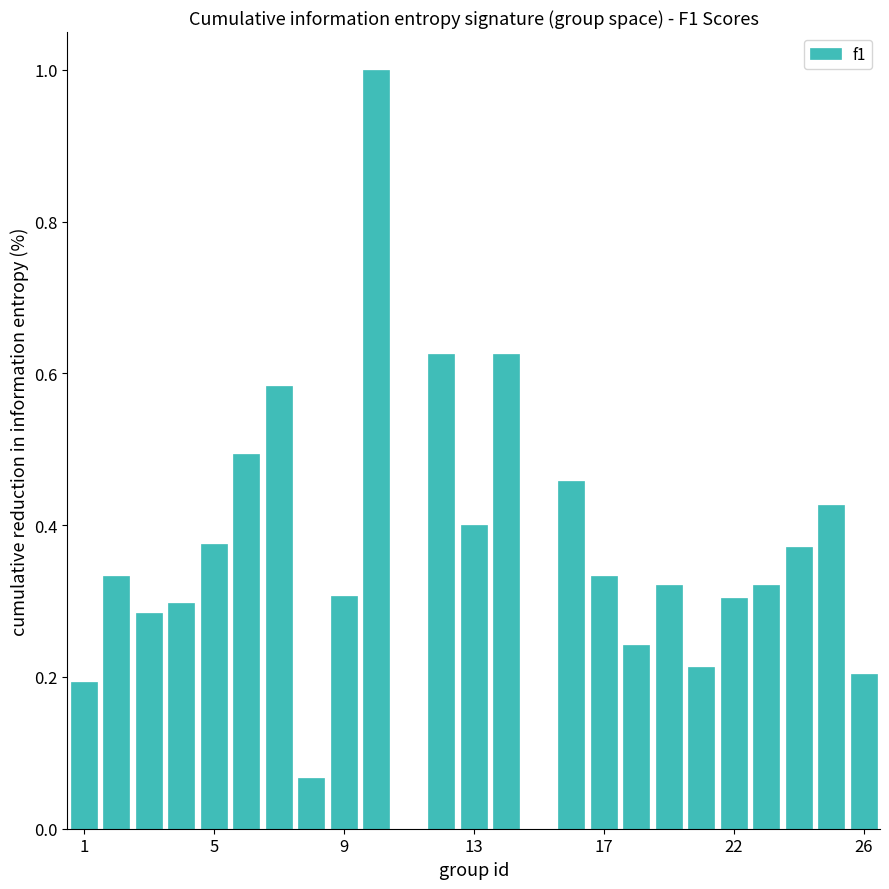

What is the maximum value shown in the chart?

1.0